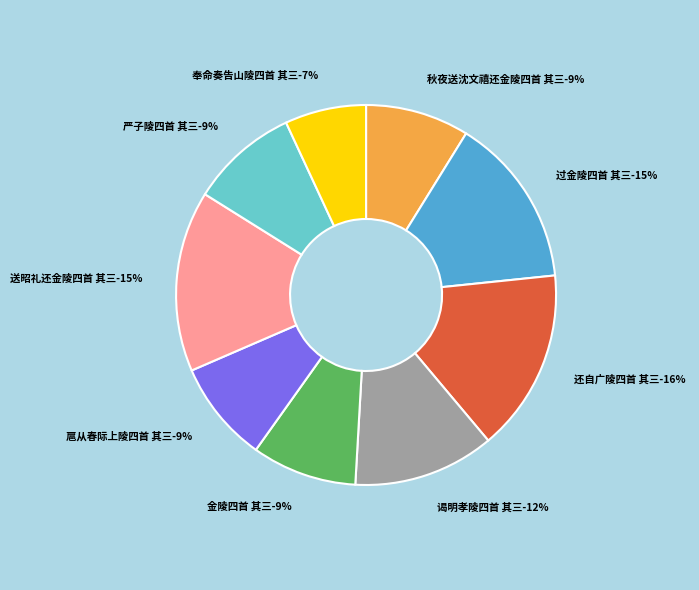

Combined, what portion of the pie is 秋夜送沈文禧还金陵四首 其三 and 奉命奏告山陵四首 其三?

15.7%